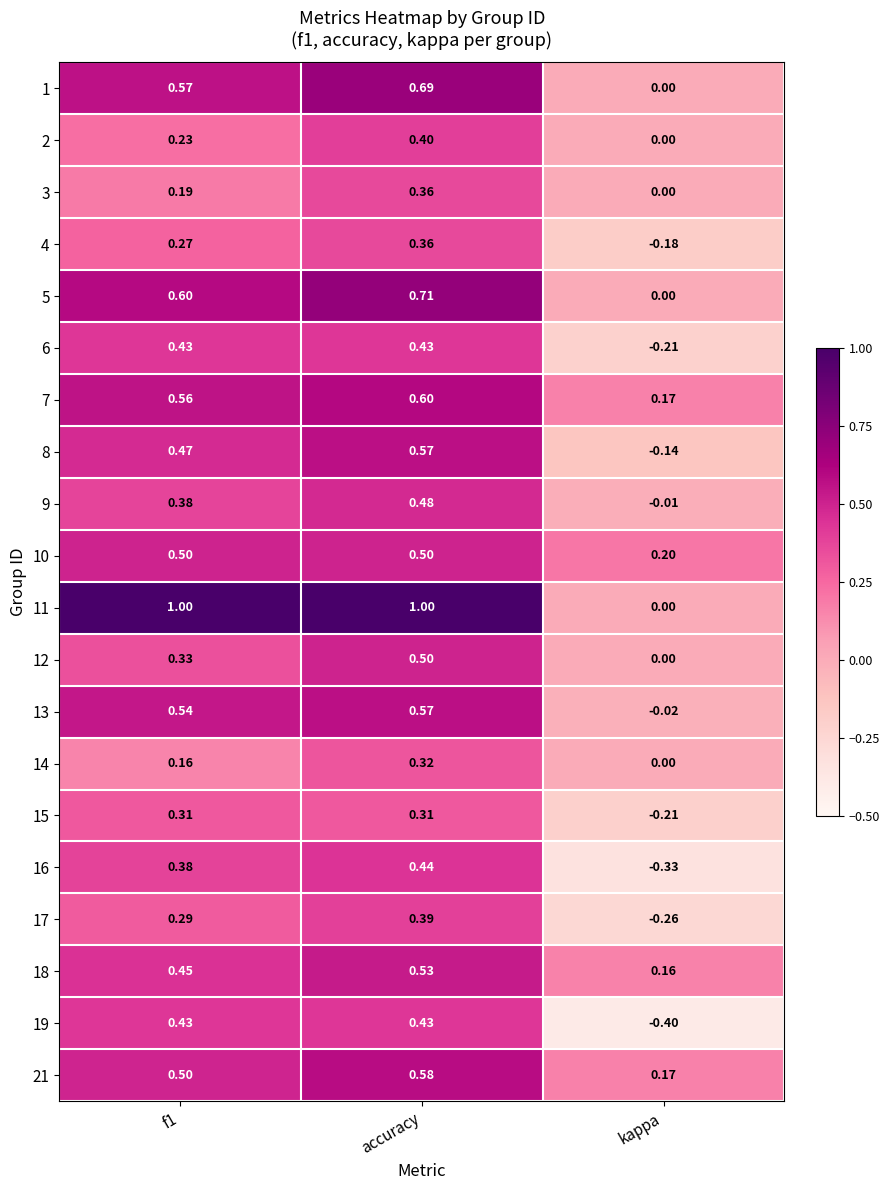

Is the value of 10 at f1 greater than the value of 17 at f1?

Yes